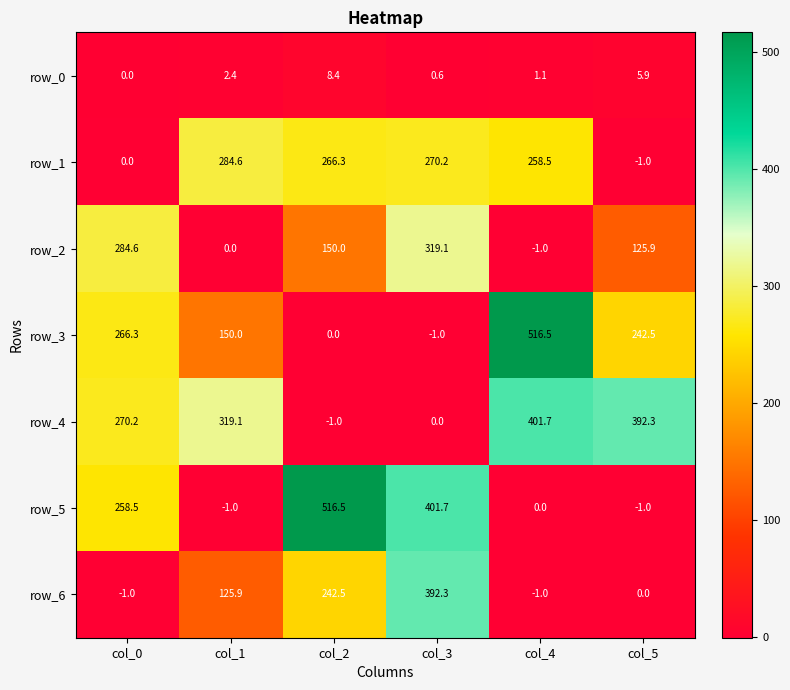

What is the sum of all row_0 values?

18.4